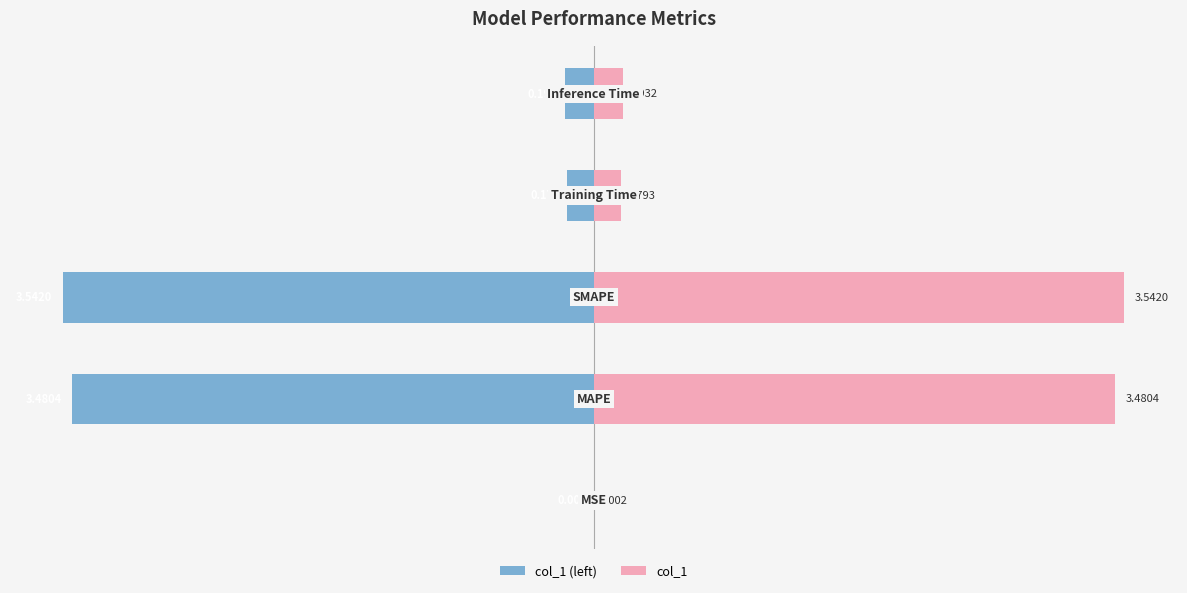

The value of col_1 (left) at −1 is -0.1. True or false?

False